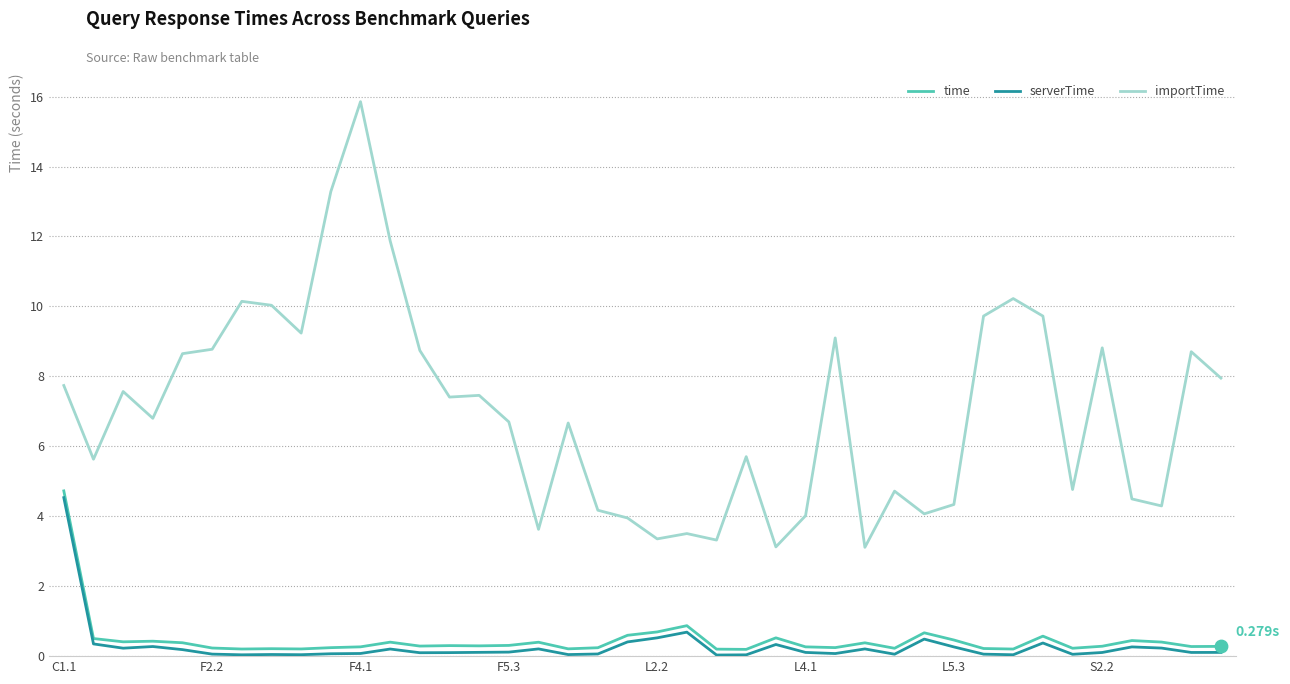

Which series has the largest range (max minus min)?

importTime